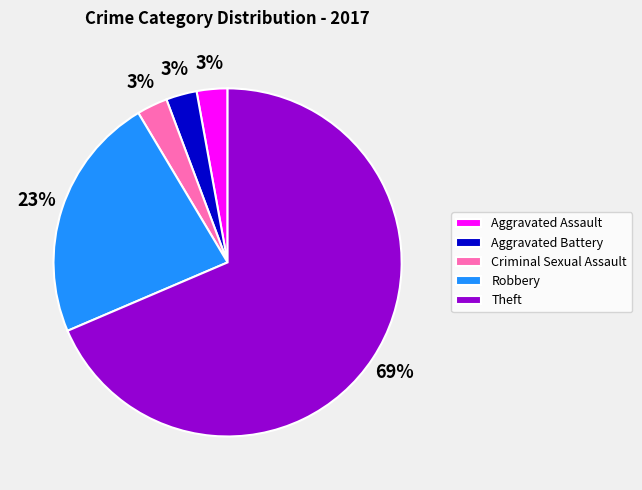

Is the sum of Aggravated Battery and Aggravated Assault greater than half?

No